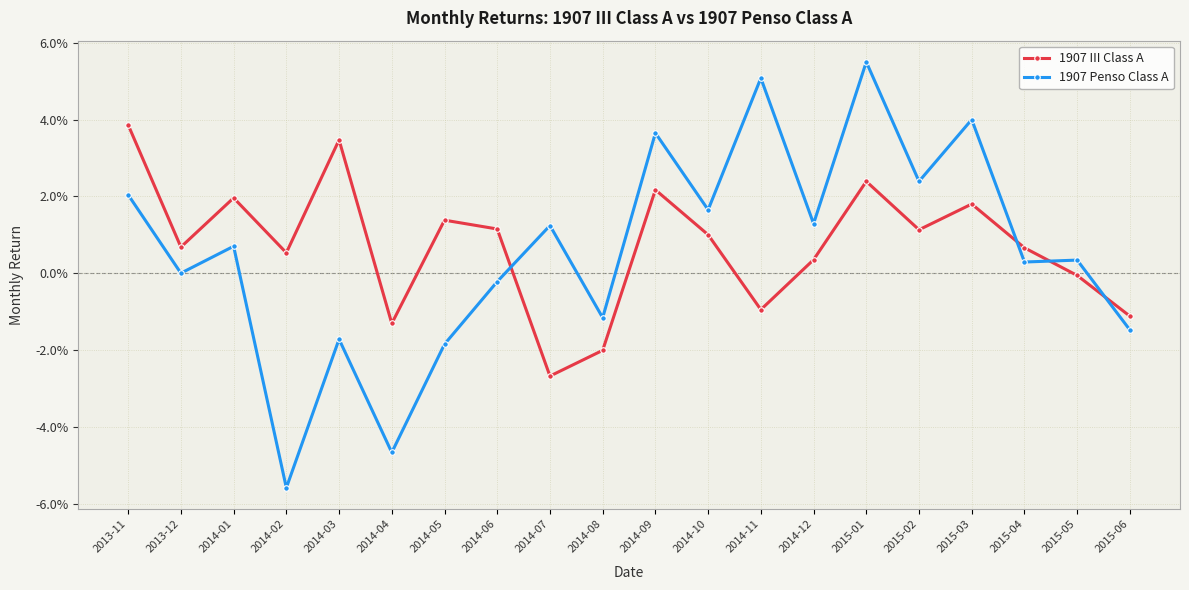

In 1907 III Class A, how many points are higher than both neighbors (excluding endpoints)?

6